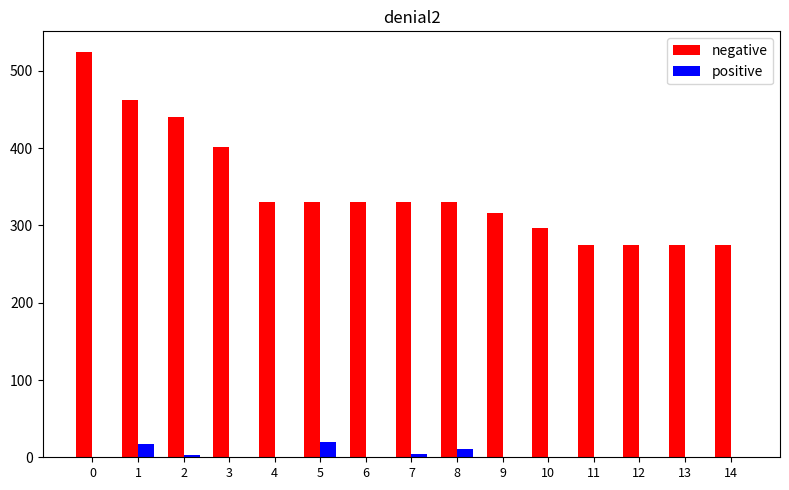

At which label does positive first exceed 1?

1